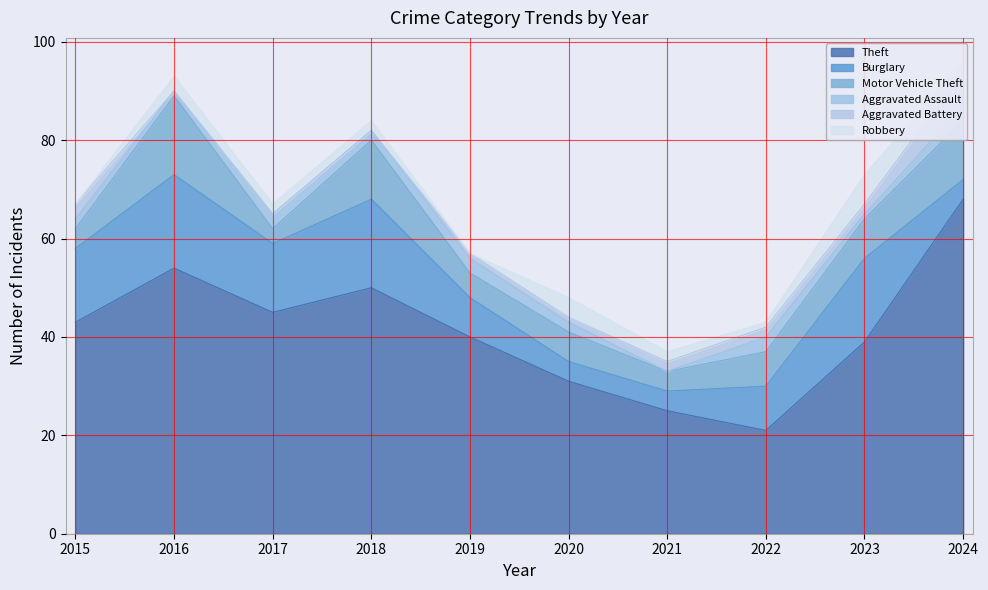

What is the average value of the Burglary series?

11